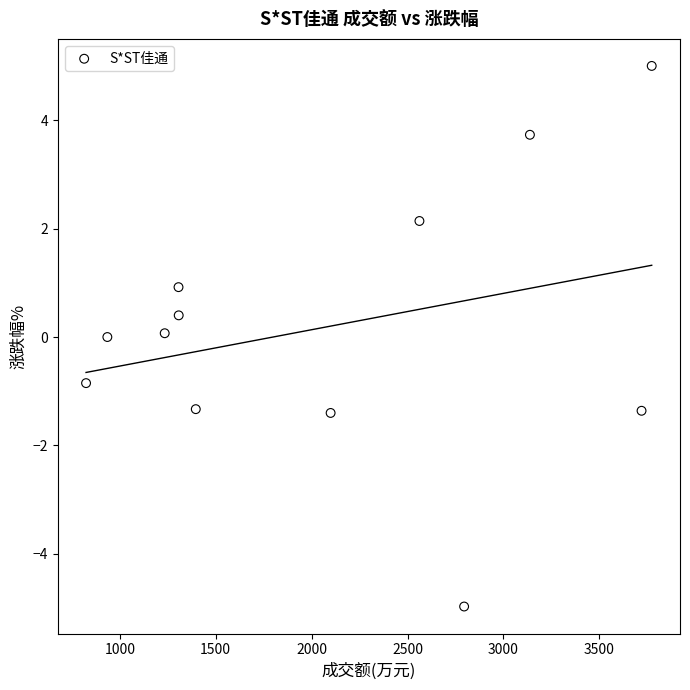

What is the range of X values (max minus min)?

2949.0